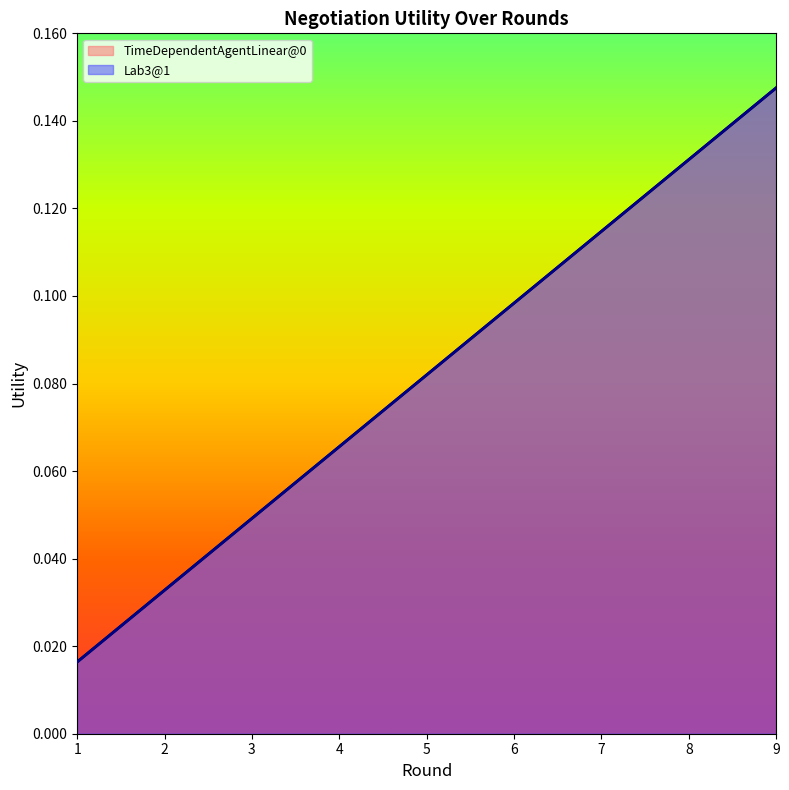

What are all the series names shown in the legend?

TimeDependentAgentLinear@0, Lab3@1